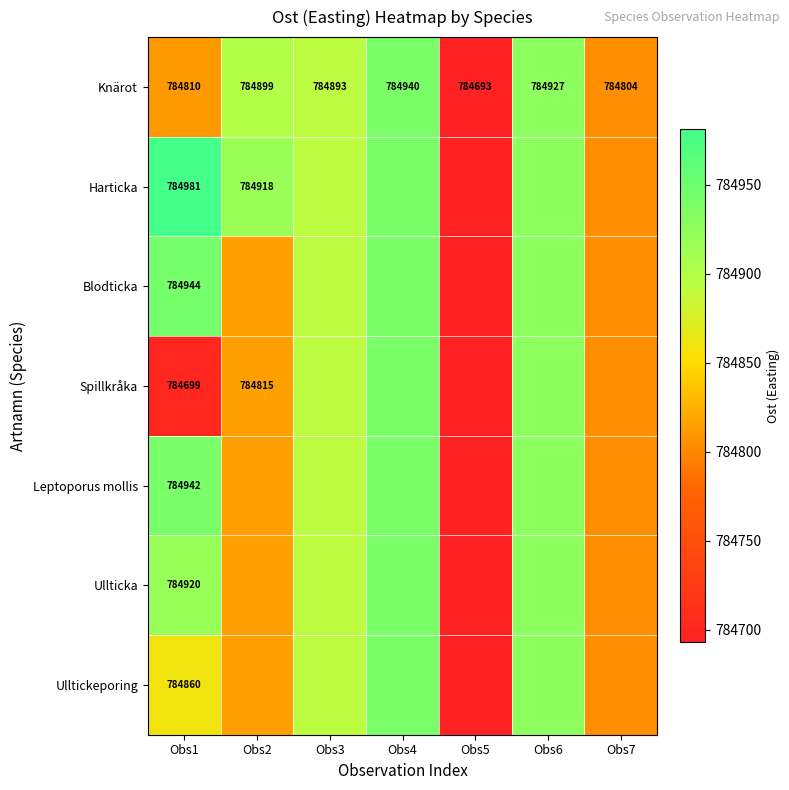

The value of Knärot at Obs5 is 531145. True or false?

False